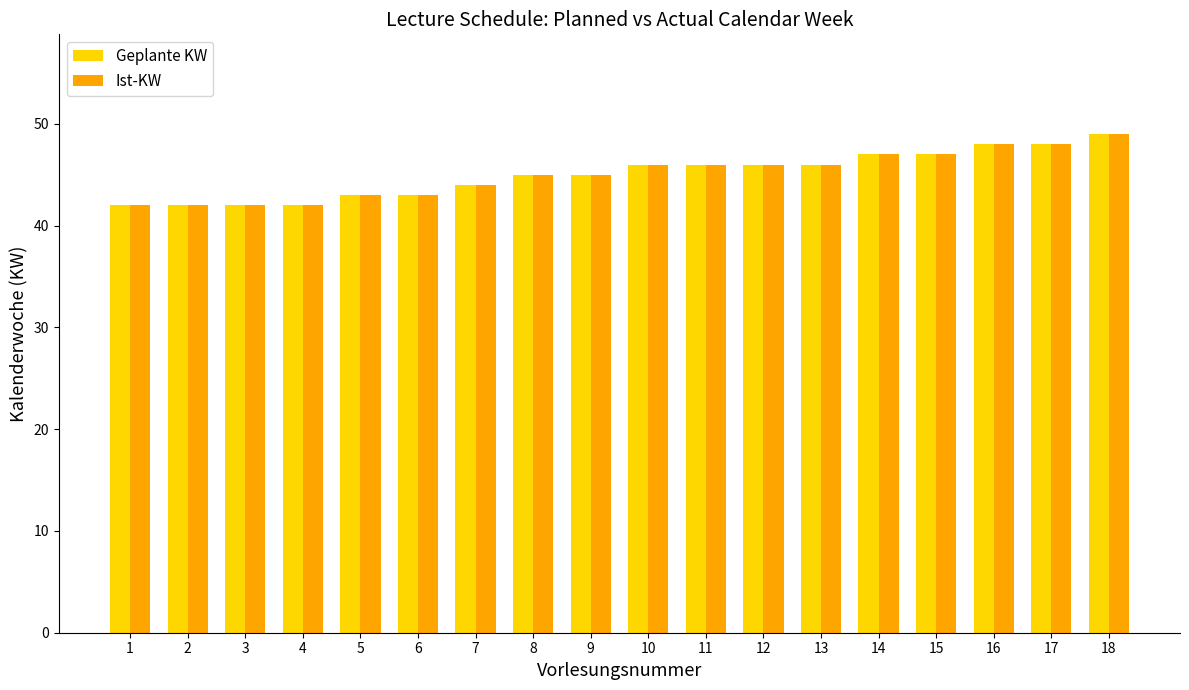

The Geplante KW series shows 46 at 12. True or false?

True